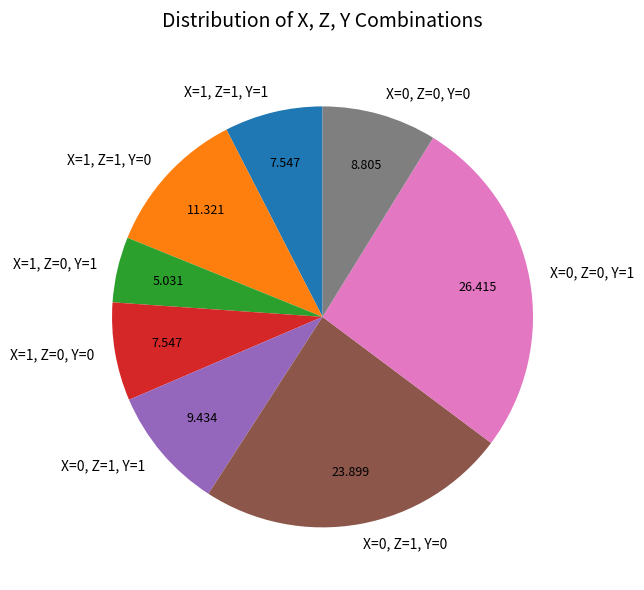

Is it true that X=0, Z=1, Y=0 is 14% of the pie?

False